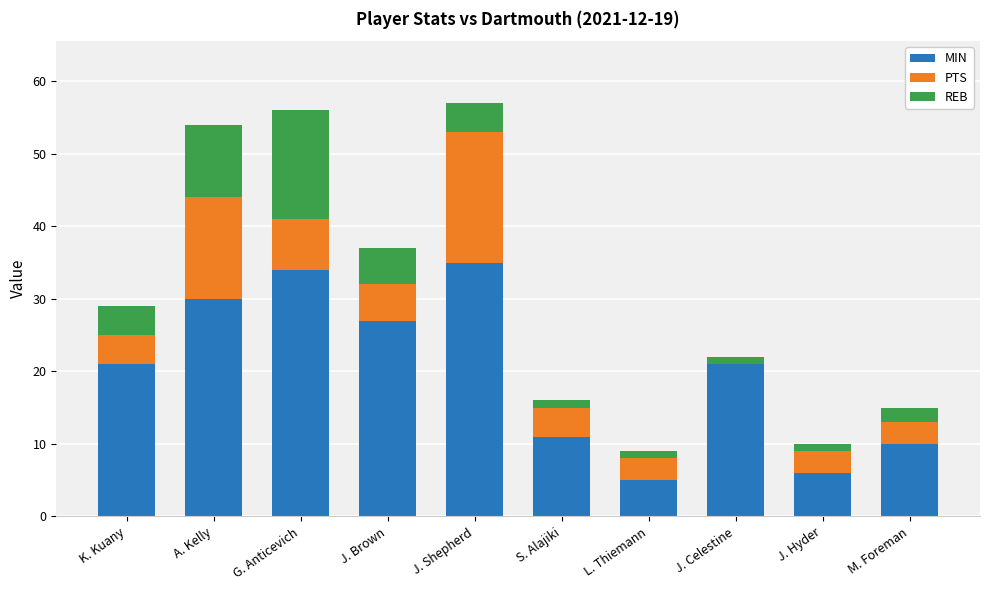

What is the total value across all series at K. Kuany?

29